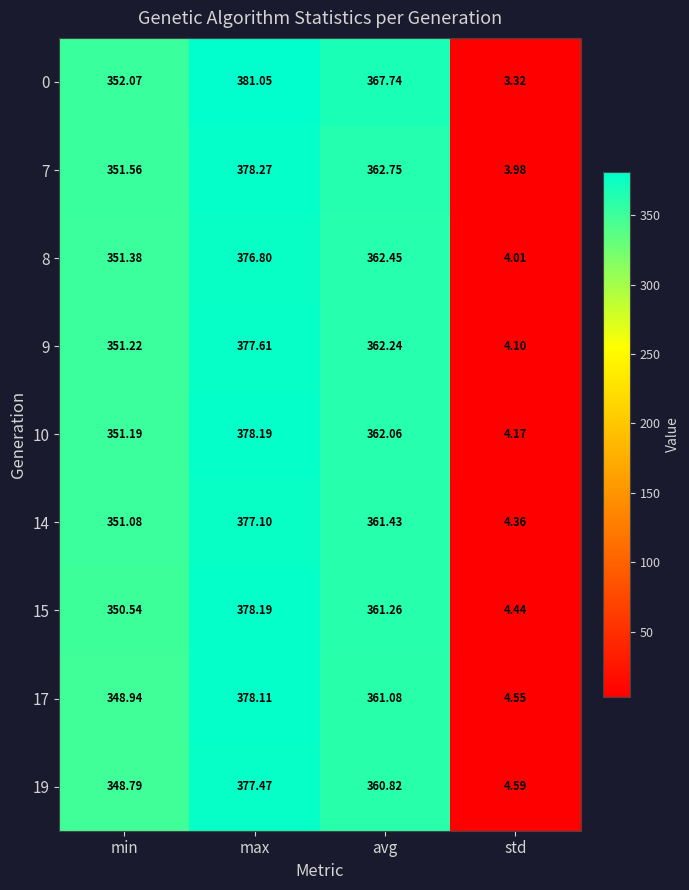

Is the value of 15 at min greater than the value of 19 at avg?

No